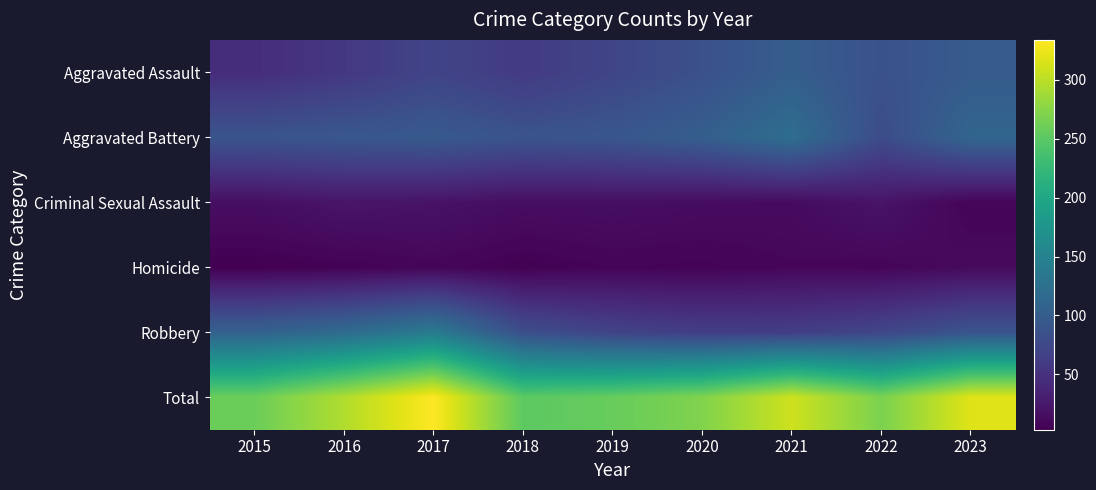

Rank the series by their maximum value, from lowest to highest.

Homicide, Criminal Sexual Assault, Aggravated Assault, Aggravated Battery, Robbery, Total